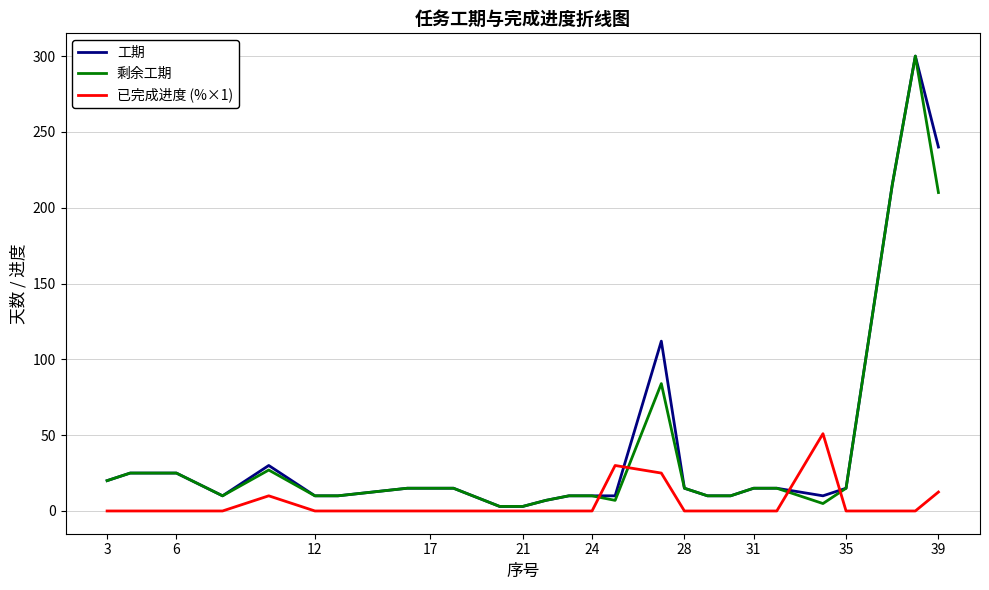

What is the maximum value shown in the chart?

300.0